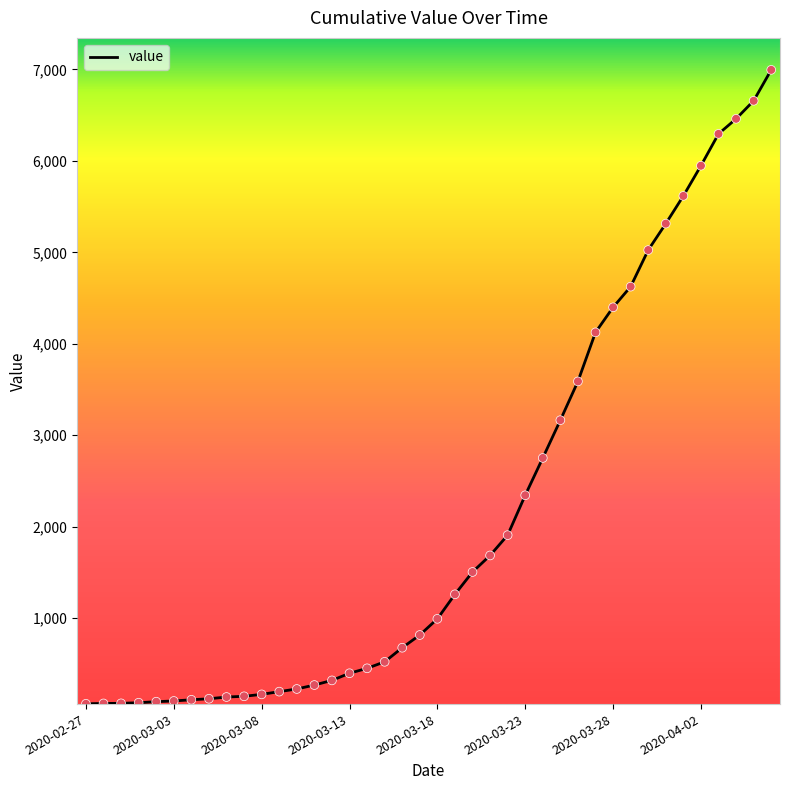

What is the greatest value displayed?

6995